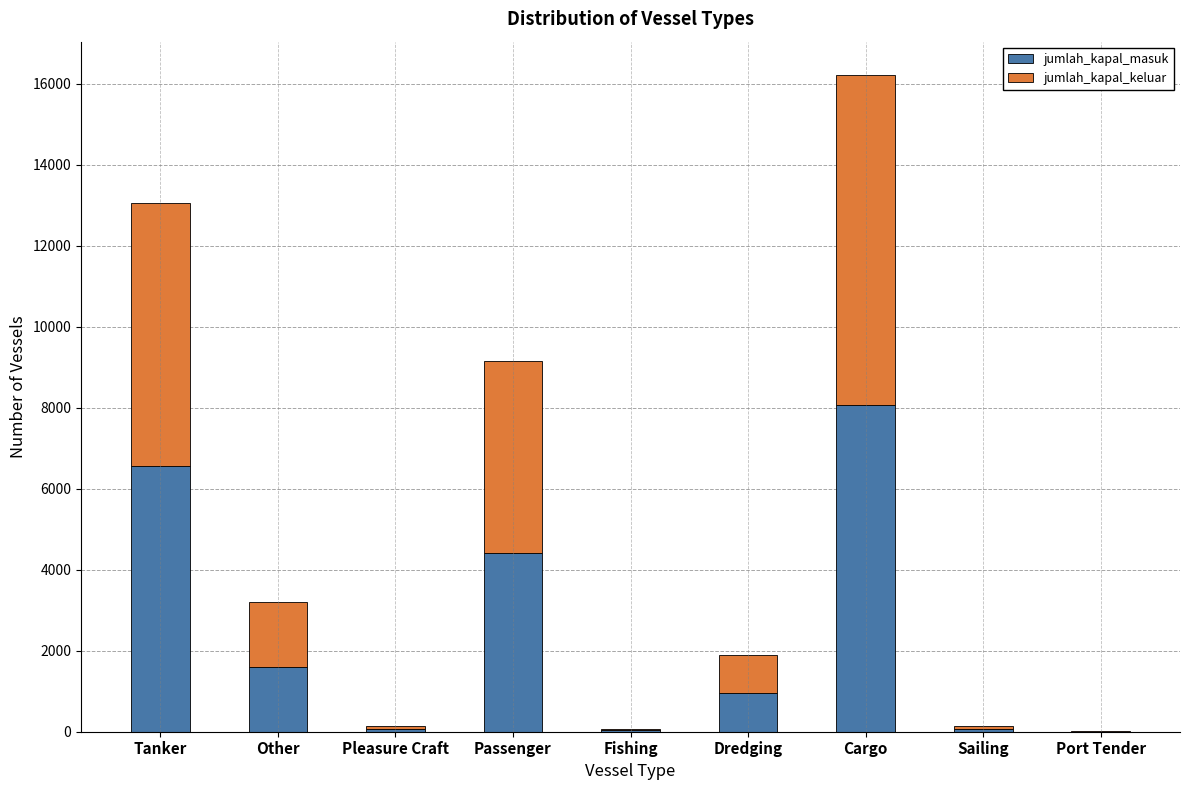

At which category is the sum across all series the highest?

Cargo